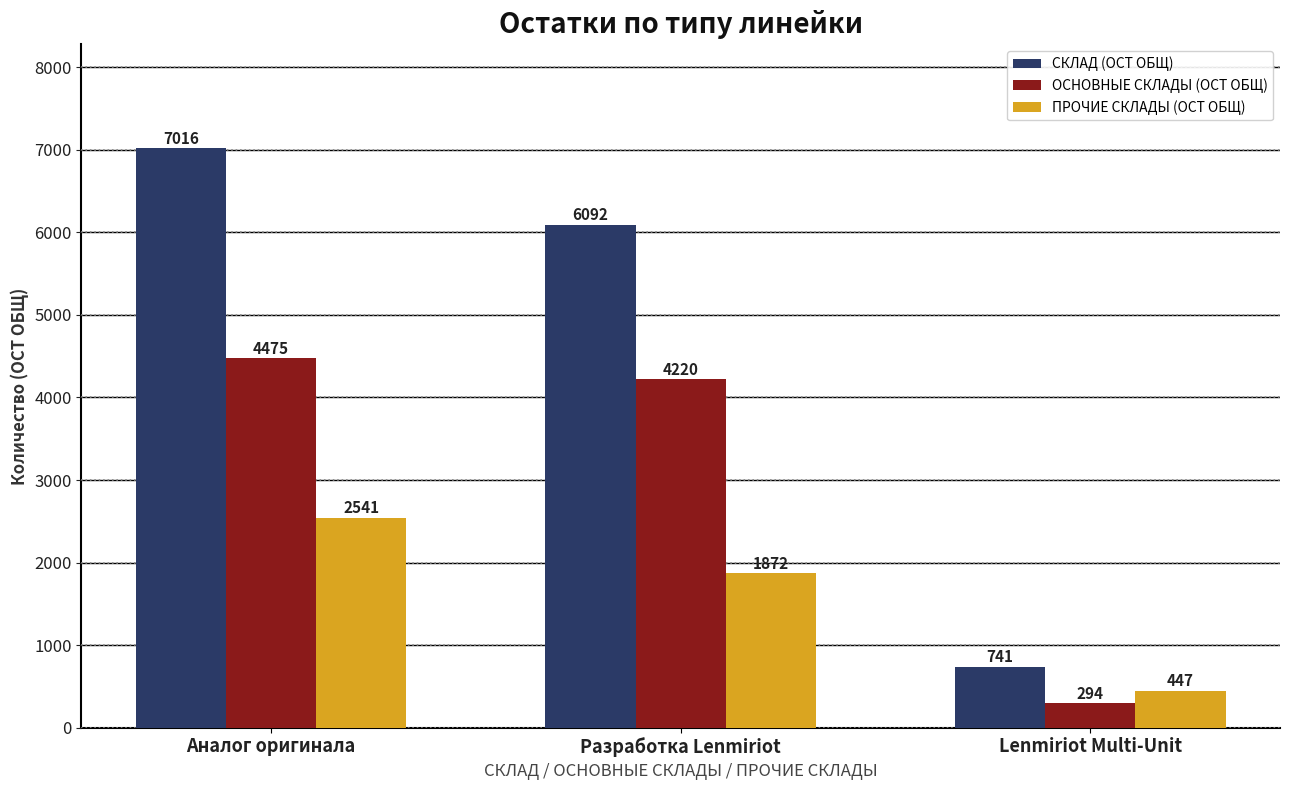

Rank the series by their maximum value, from lowest to highest.

ПРОЧИЕ СКЛАДЫ (ОСТ ОБЩ), ОСНОВНЫЕ СКЛАДЫ (ОСТ ОБЩ), СКЛАД (ОСТ ОБЩ)